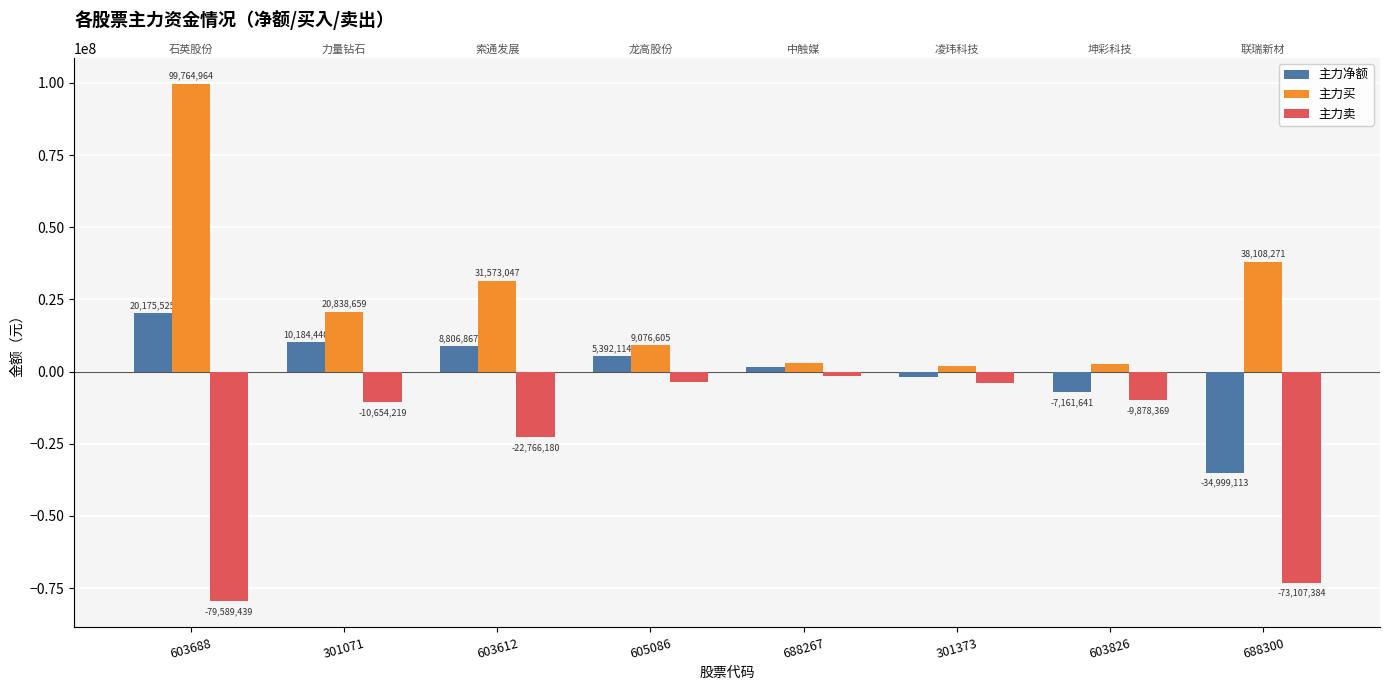

Reading left to right, list all the values displayed in this chart.

主力净额: 20175525	10184440	8806867	5392114	1482943	-1951442	-7161641	-34999113
主力买: 99764964	20838659	31573047	9076605	2997252	1933262	2716728	38108271
主力卖: -79589439	-10654219	-22766180	-3684491	-1514309	-3884704	-9878369	-73107384